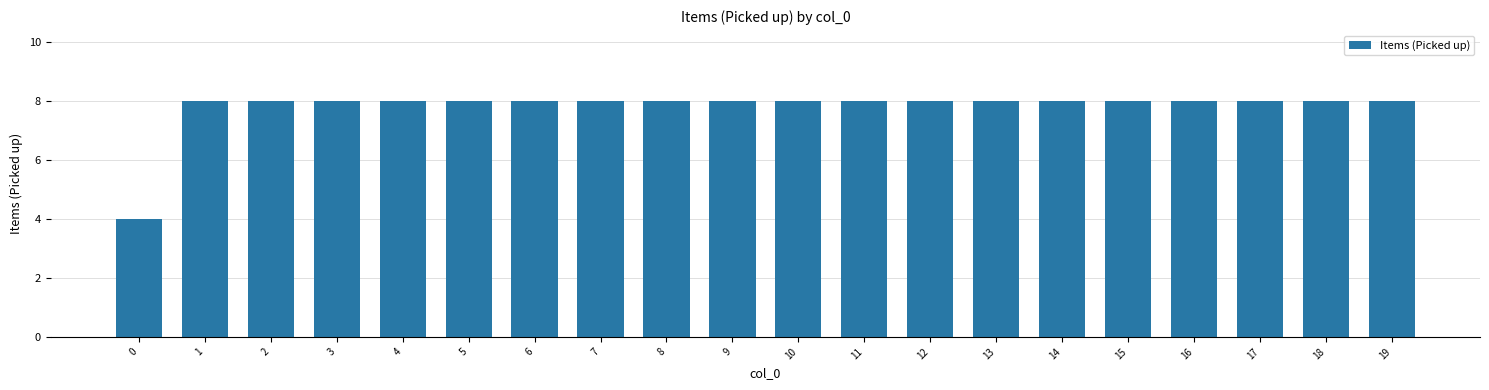

The chart shows a value of 4 at 13. True or false?

False